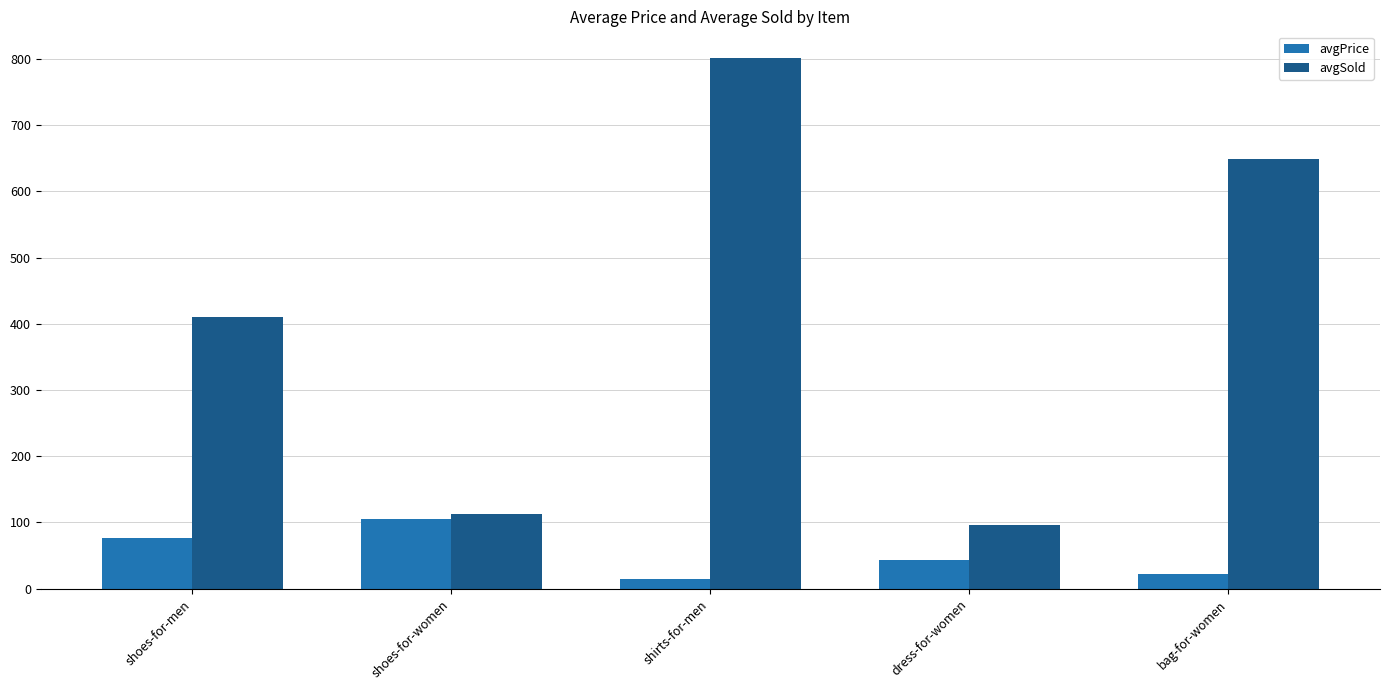

The value of avgPrice at shoes-for-women is 104.8. True or false?

True